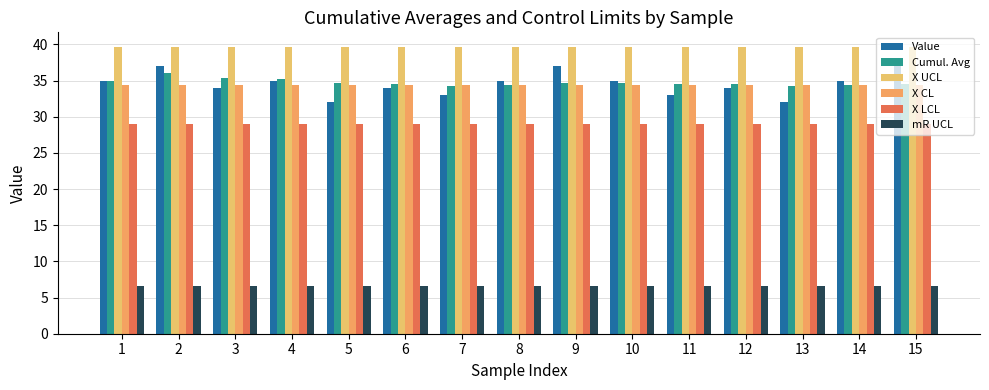

What is the sum of all X LCL values?

435.9